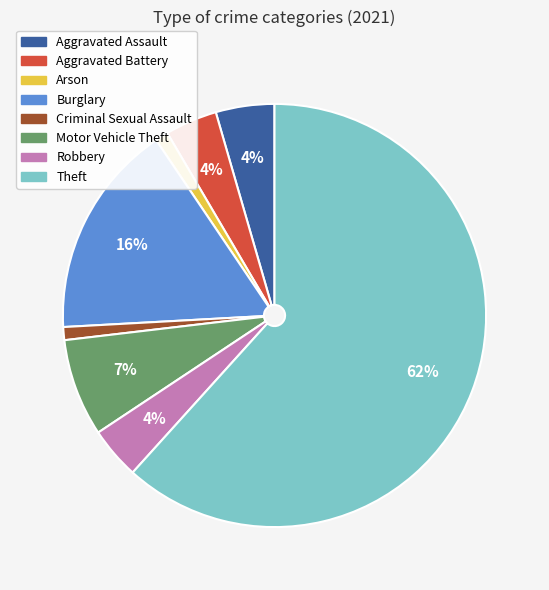

Does Theft represent more than half of the total?

Yes